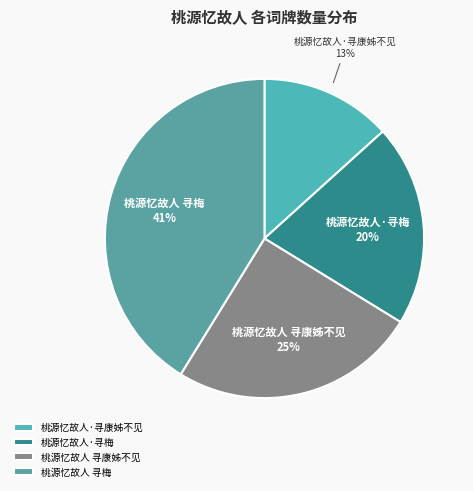

To the nearest percent, what portion does 桃源忆故人 寻梅 represent?

41%